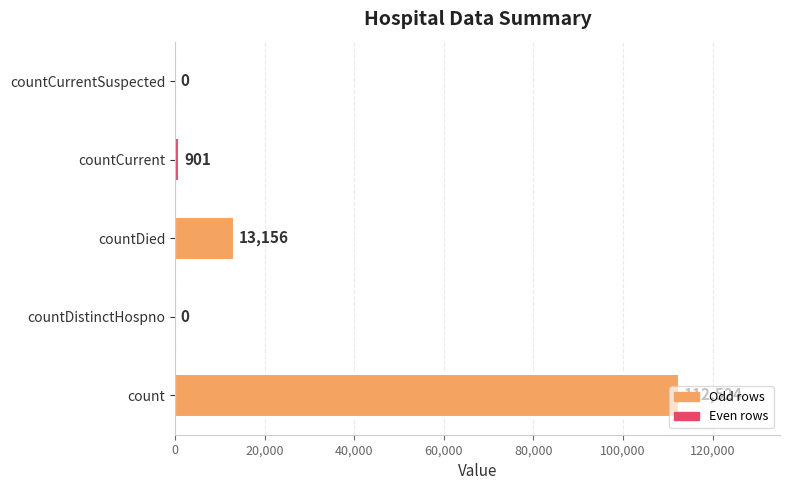

Is it true that the value at count is 190546?

False